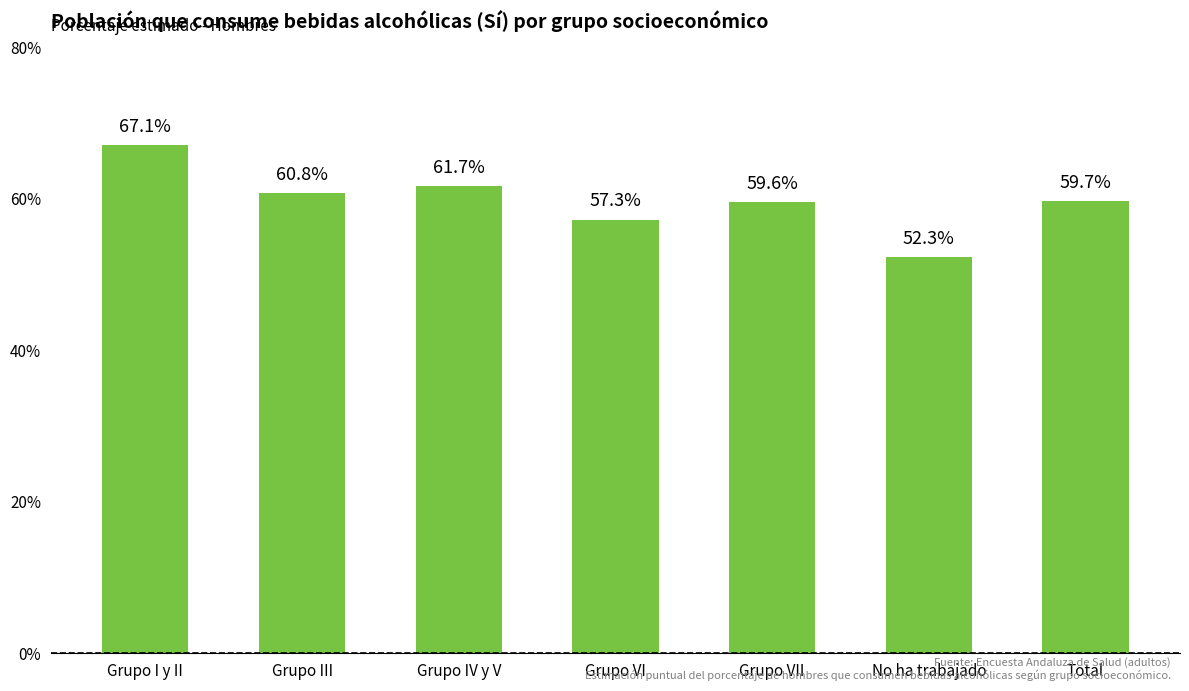

How many values are between 0 and 1?

7